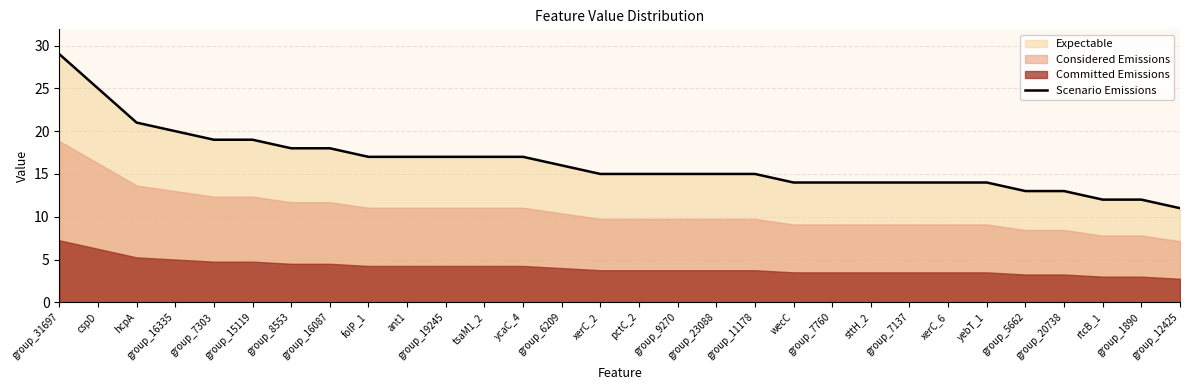

What is the label of the 10th point from the right?

group_7760